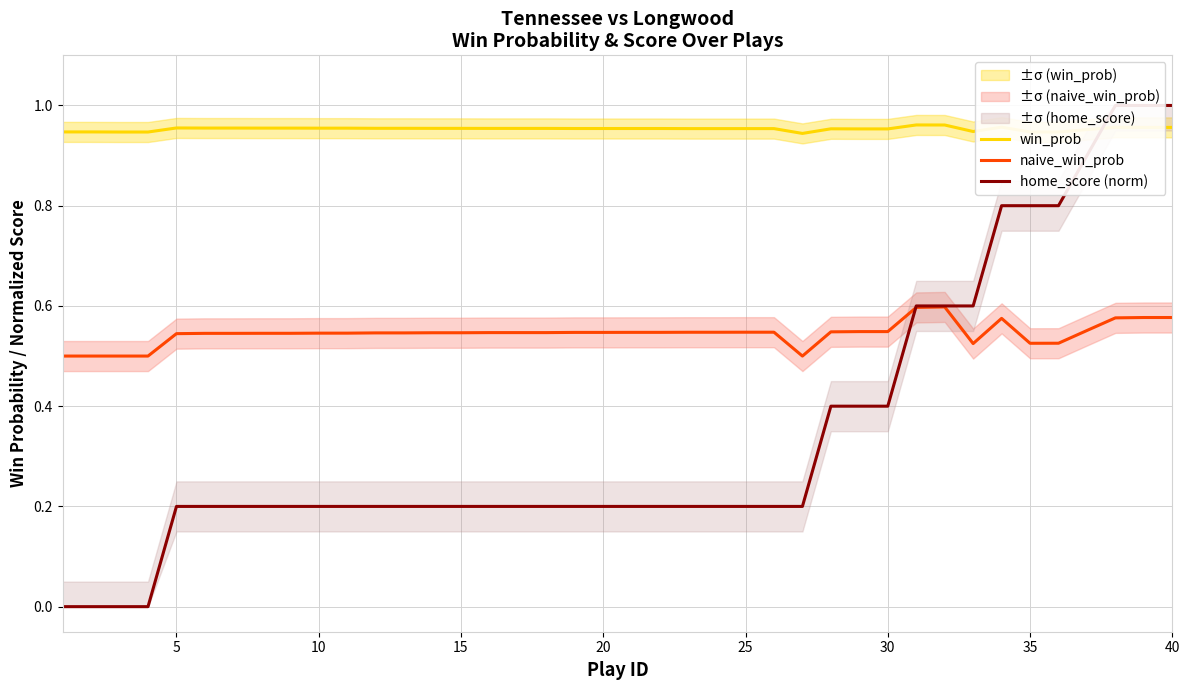

List the series in order of their overall mean, lowest first.

home_score (norm), naive_win_prob, win_prob